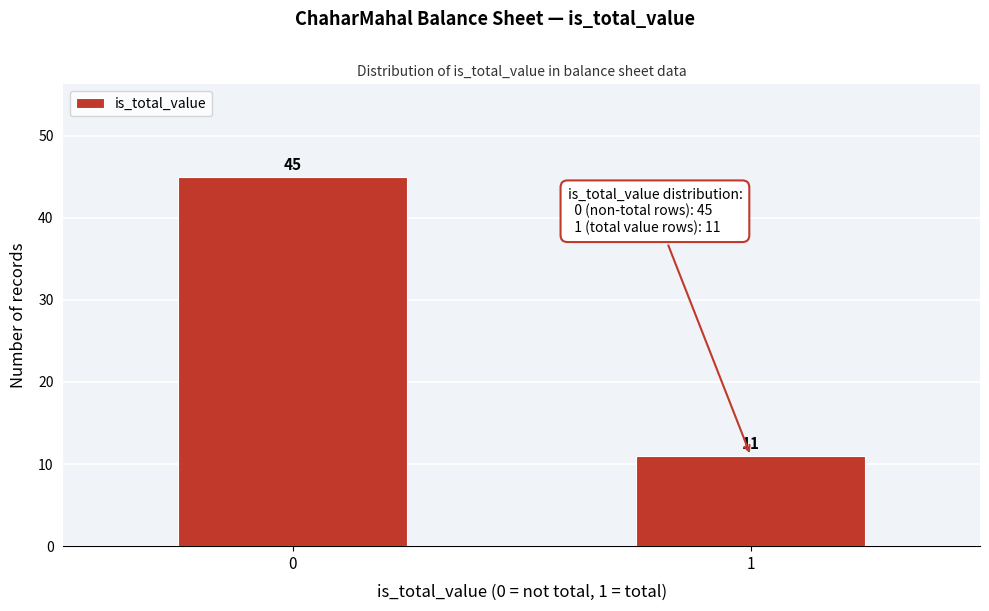

Reading left to right, what are all the values shown in this chart?

0=45	1=11